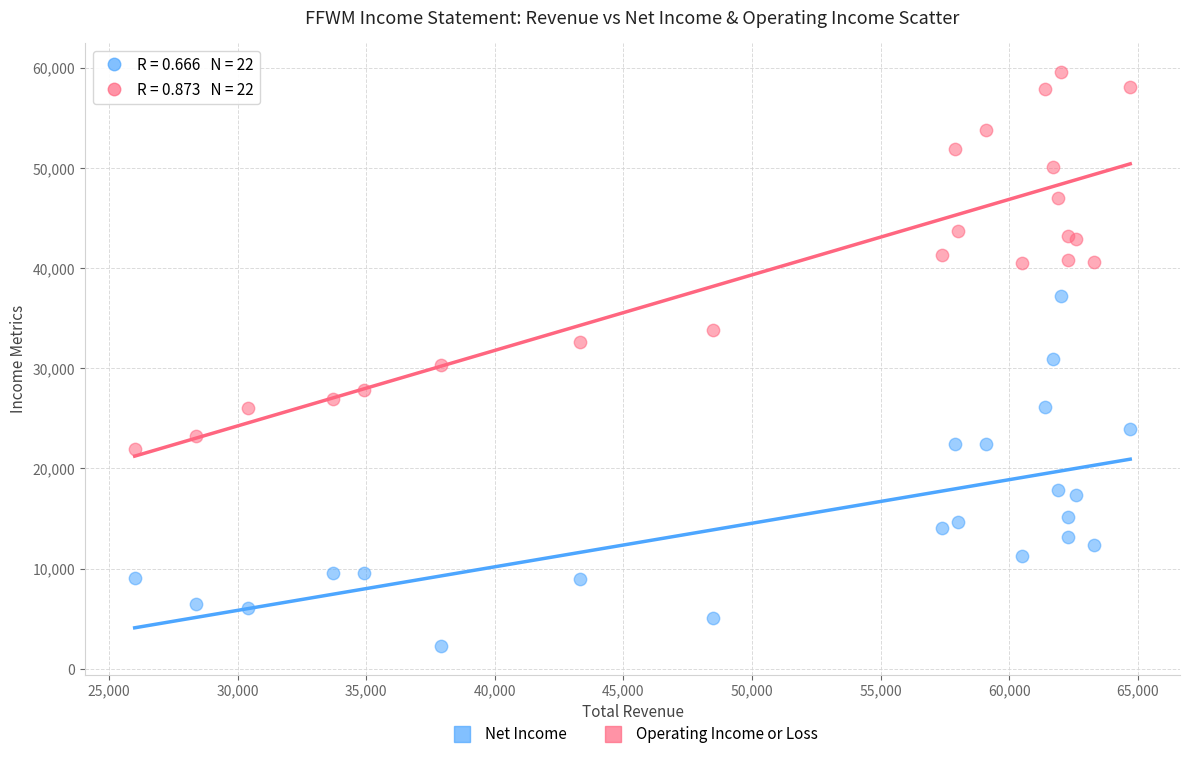

What are all the series names shown in the legend?

Net Income, Operating Income or Loss